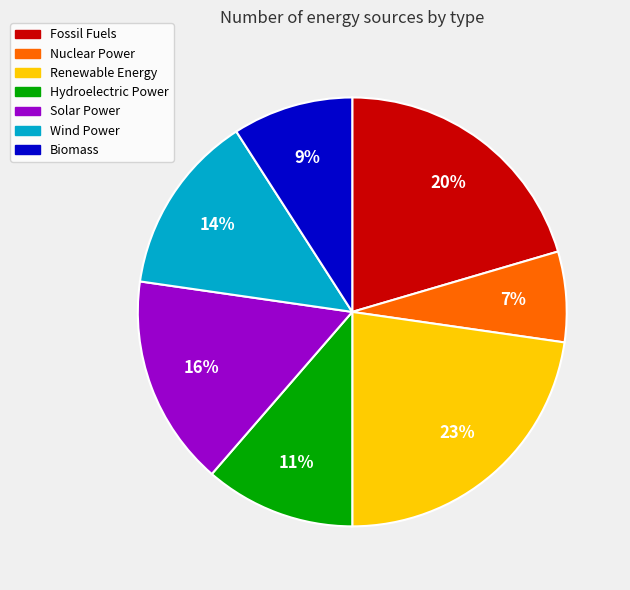

Between Fossil Fuels and Solar Power, which is larger?

Fossil Fuels